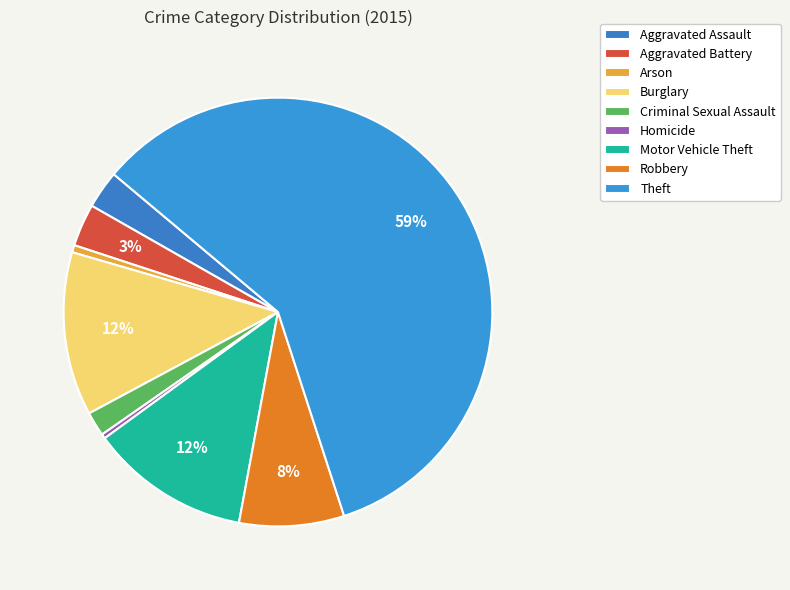

Count the number of slices in the pie.

9